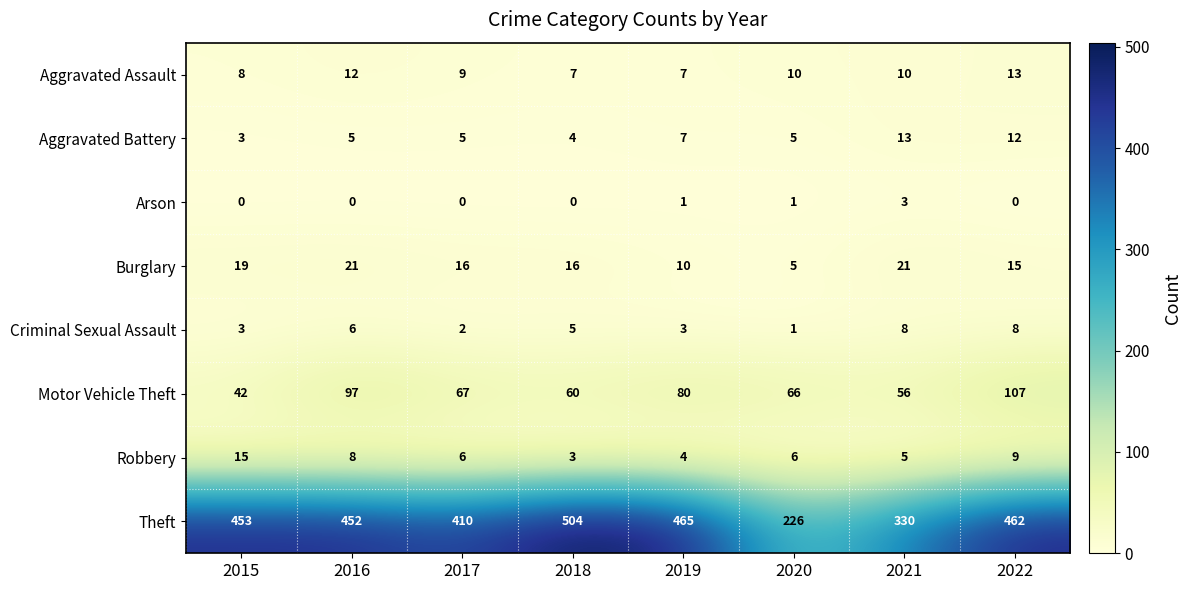

What is the total value across all series at 2017?

515